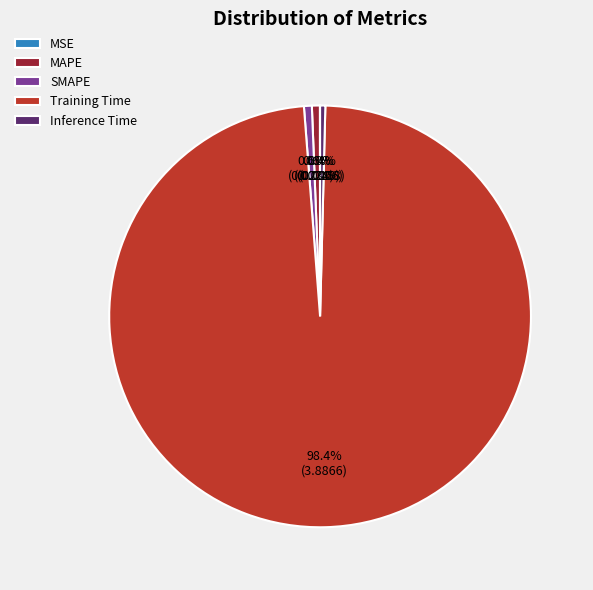

What percentage is NOT represented by Inference Time?

99.6%